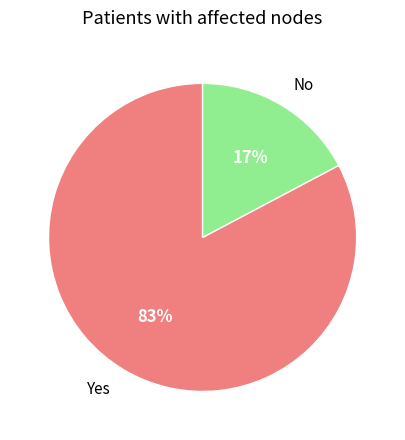

How many segments does this pie chart have?

2